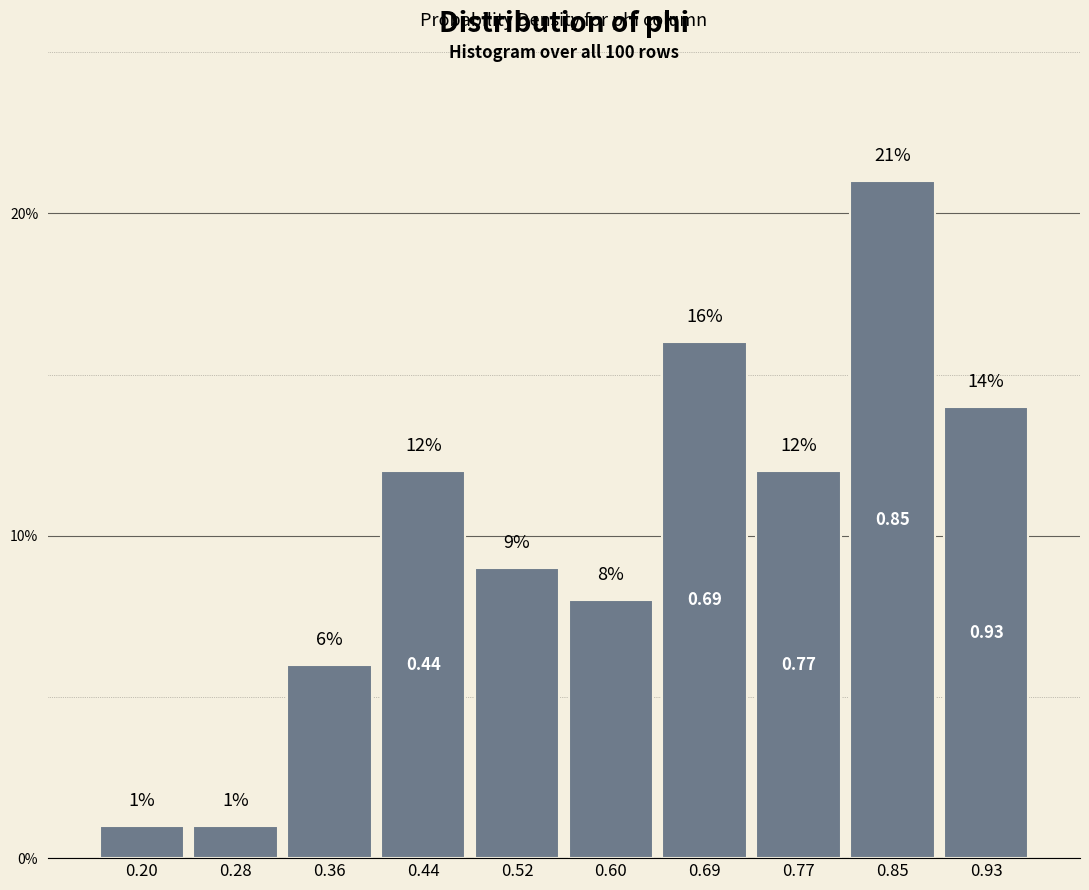

Reading left to right, transcribe this chart: for each bar, give the range it covers on the x-axis and its height. The bar edges are not printed on the chart, so give them approximately, as read against the axis.

0.16 to 0.24: 1.00
0.24 to 0.32: 1.00
0.32 to 0.40: 6.00
0.40 to 0.48: 12.00
0.48 to 0.56: 9.00
0.56 to 0.65: 8.00
0.65 to 0.73: 16.00
0.73 to 0.81: 12.00
0.81 to 0.89: 21.00
0.89 to 0.97: 14.00